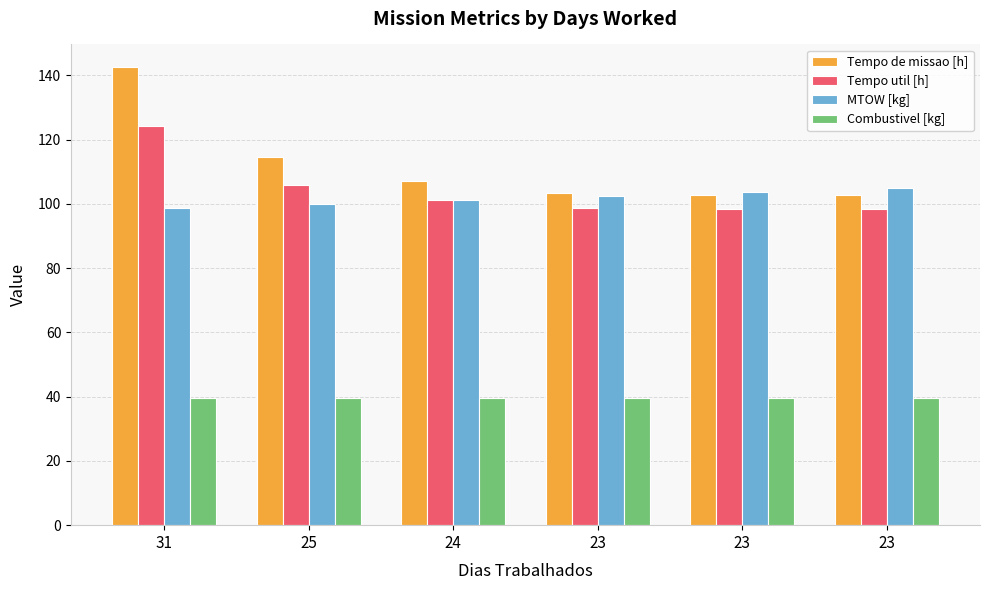

The Combustivel [kg] series shows 39.7 at 25. True or false?

True